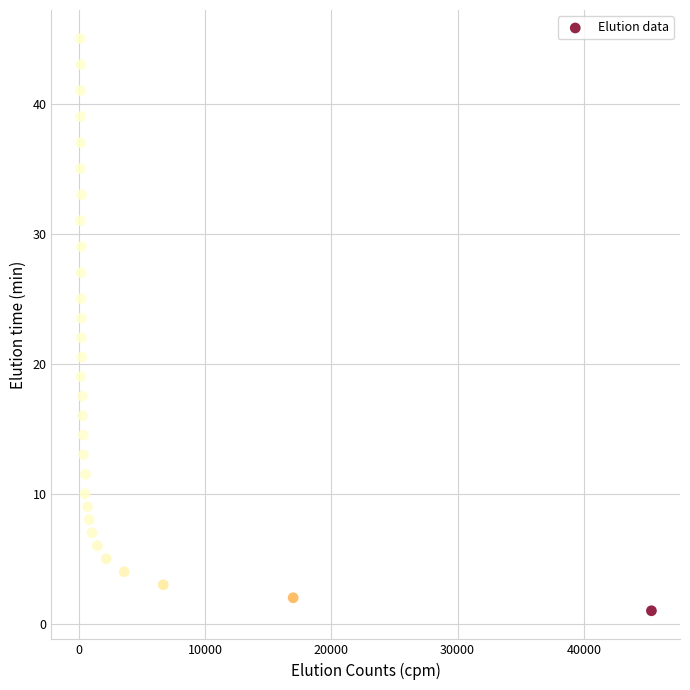

What Y value in the scatter plot is closest to 23?

23.5